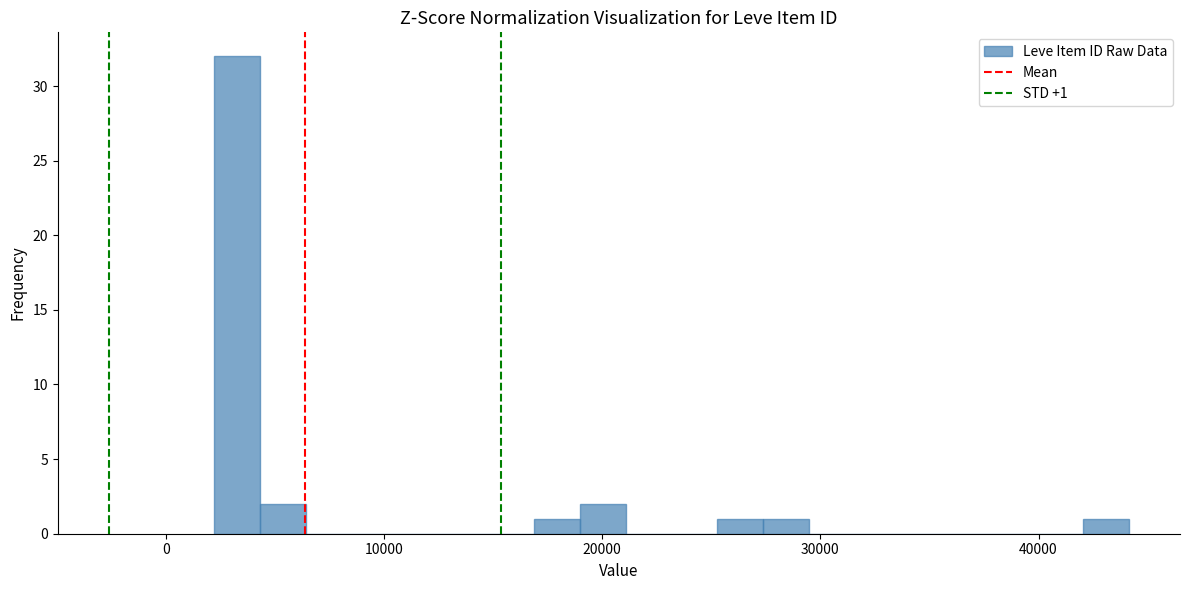

Read against the x-axis, roughly where is the centre of the tallest bar?

3000